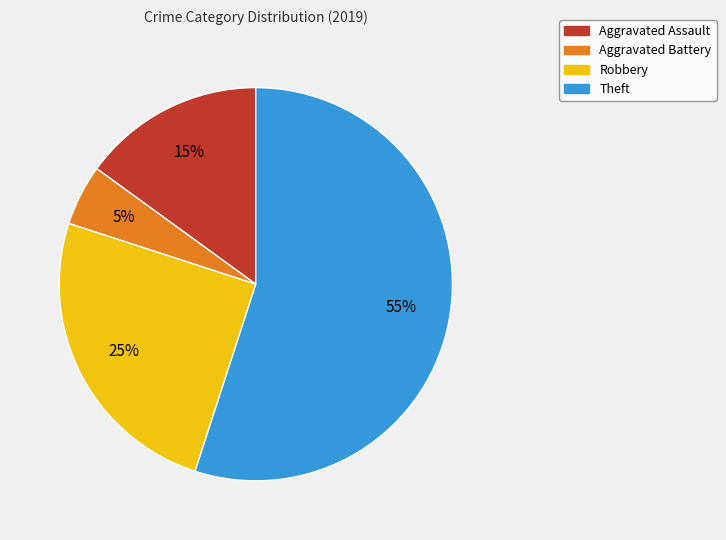

Rank the categories by value from lowest to highest.

Aggravated Battery, Aggravated Assault, Robbery, Theft